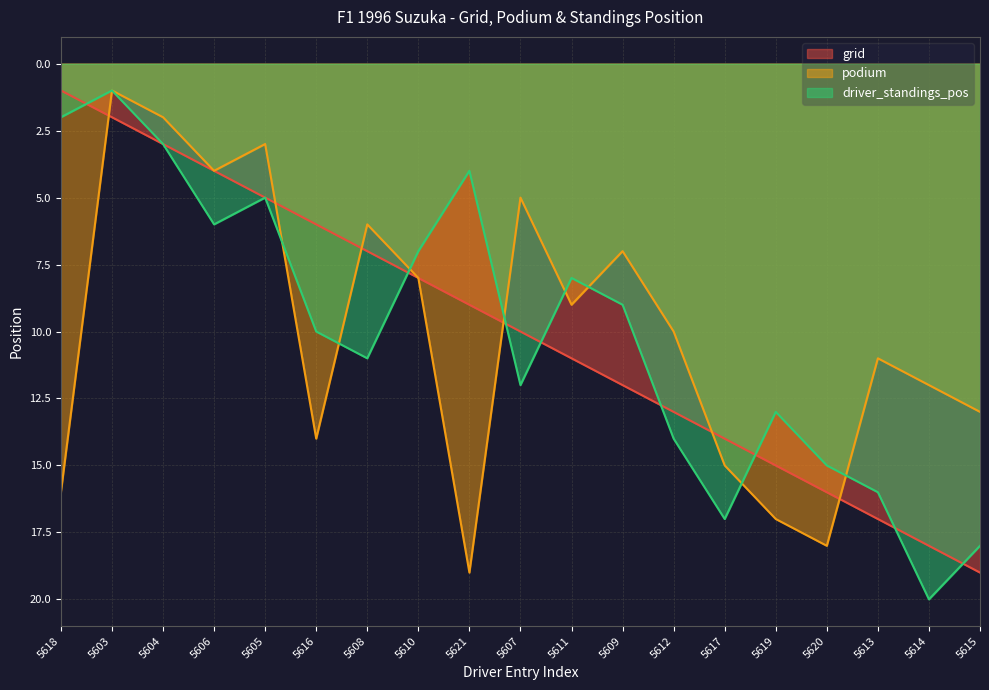

At 5612, list the series in order from smallest to largest.

podium, grid, driver_standings_pos